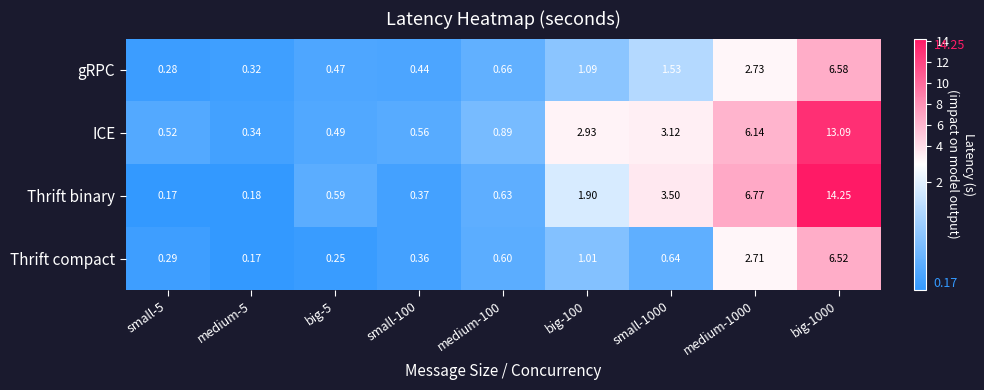

Is the value of Thrift compact at big-100 greater than the value of Thrift binary at medium-5?

Yes